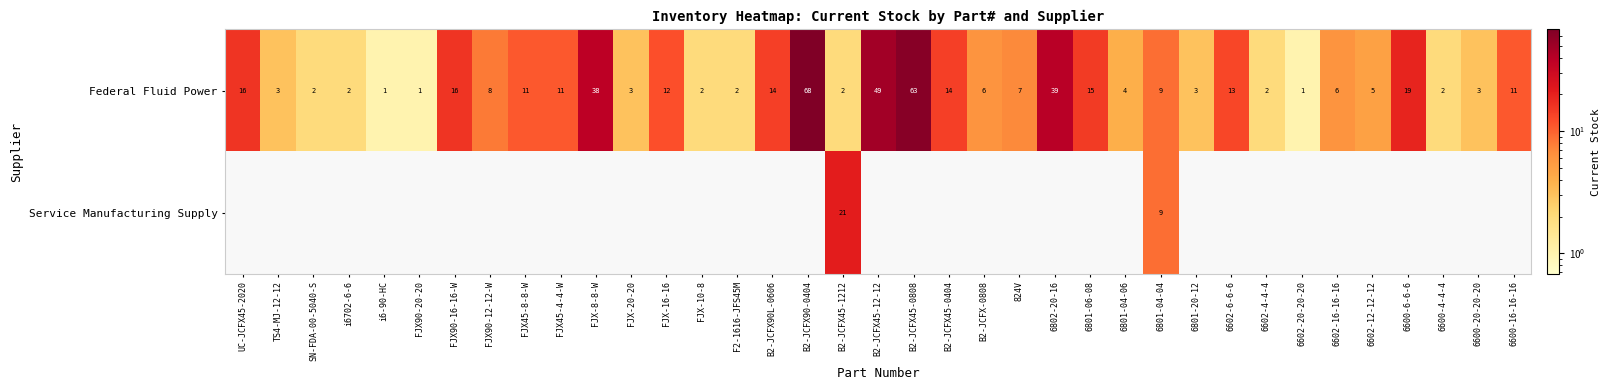

What value does the Federal Fluid Power series have at 6602-12-12-12, to the nearest 5?

5